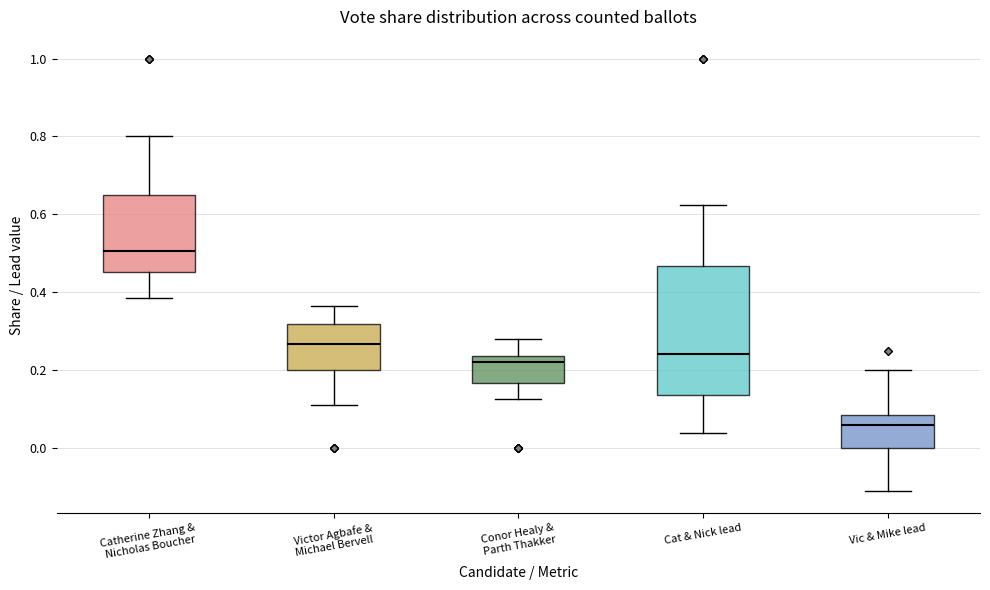

Comparing the boxes themselves (not the whiskers), which one is the tallest?

Cat & Nick lead